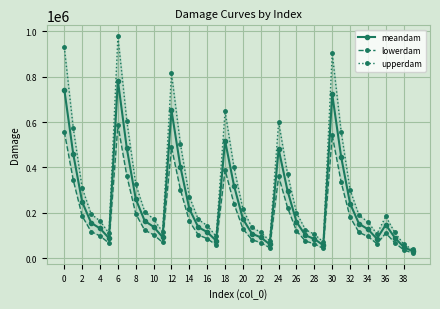

Reading left to right, list all the values displayed in this chart.

meandam: 742901.4	458948.0	247633.8	156009.3	131245.9	88322.7	782601.0	483473.5	260867.0	164346.2	138259.5	93042.6	651759.4	402642.5	217253.1	136869.5	115144.2	77486.9	518105.9	320074.3	172702.0	108802.2	91532.0	61597.0	480188.1	296649.5	160062.7	100839.5	84833.2	57089.0	722588.2	446398.9	240862.7	151743.5	127657.2	85907.7	147398.9	91059.8	49133.0	30953.8
lowerdam: 557176.0	344211.0	185725.3	117007.0	98434.4	66242.0	586950.8	362605.2	195650.3	123259.7	103694.6	69781.9	488819.5	301981.9	162939.8	102652.1	86358.1	58115.2	388579.4	240055.7	129526.5	81601.7	68649.0	46197.8	360141.1	222487.1	120047.0	75629.6	63624.9	42816.8	541941.1	334799.2	180647.0	113807.6	95742.9	64430.8	110549.2	68294.8	36849.7	23215.3
upperdam: 928626.7	573685.0	309542.2	195011.6	164057.4	110403.4	978251.3	604341.9	326083.8	205432.8	172824.4	116303.2	814699.2	503303.1	271566.4	171086.8	143930.2	96858.7	647632.4	400092.9	215877.5	136002.8	114415.0	76996.3	600235.1	370811.9	200078.4	126049.4	106041.5	71361.3	903235.2	557998.7	301078.4	189679.4	159571.6	107384.6	184248.6	113824.7	61416.2	38692.2